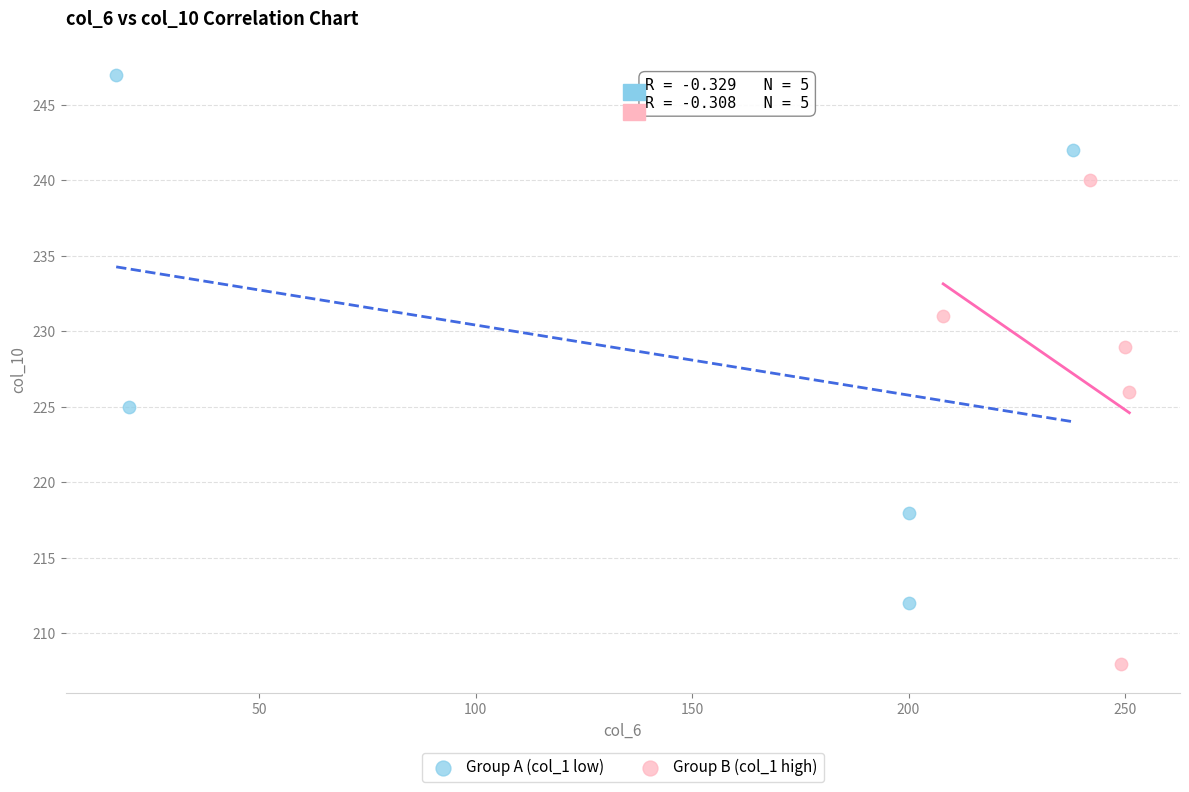

Which series has the widest spread of Y values?

Group A (col_1 low)